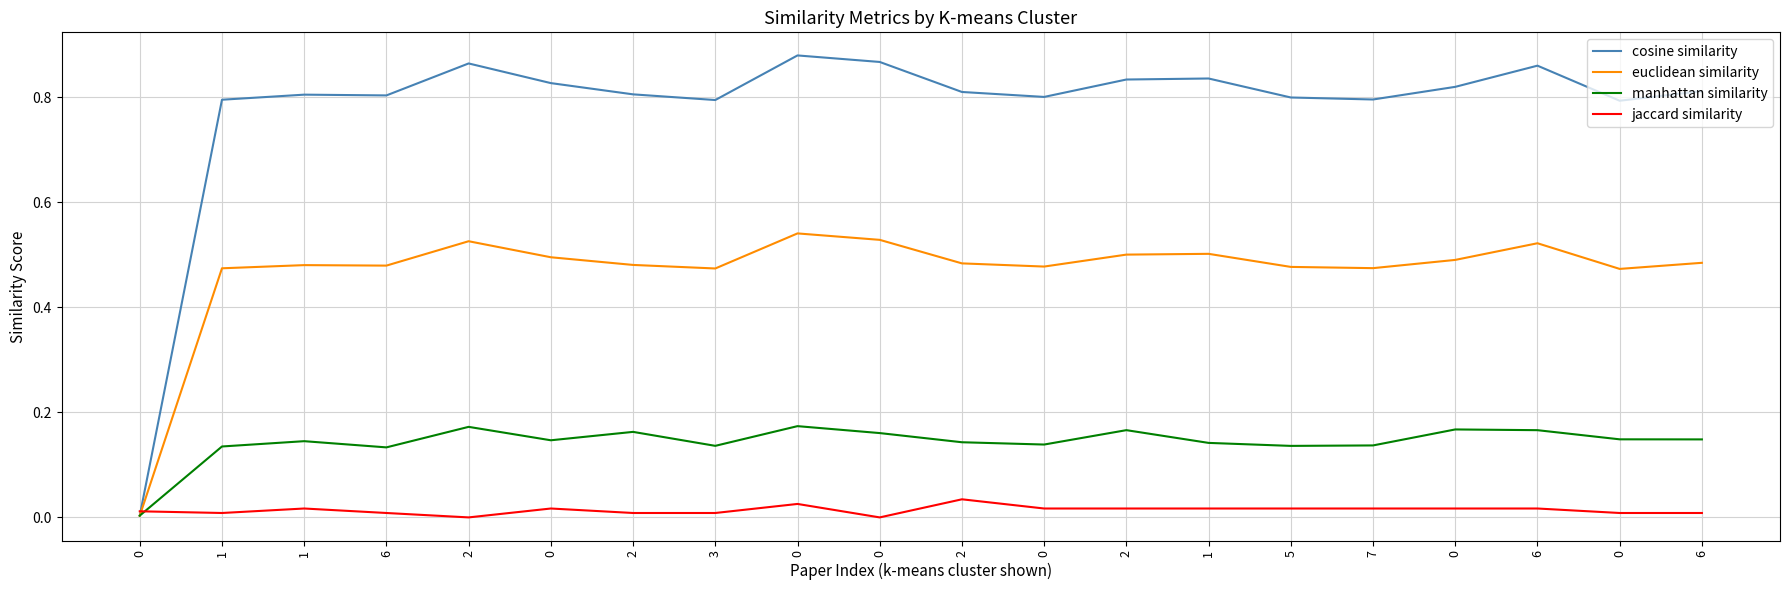

Reading left to right, transcribe all the data shown in this chart.

cosine similarity: 0=0.0	1=0.8	1=0.8	6=0.8	2=0.9	0=0.8	2=0.8	3=0.8	0=0.9	0=0.9	2=0.8	0=0.8	2=0.8	1=0.8	5=0.8	7=0.8	0=0.8	6=0.9	0=0.8	6=0.8
euclidean similarity: 0=0.0	1=0.5	1=0.5	6=0.5	2=0.5	0=0.5	2=0.5	3=0.5	0=0.5	0=0.5	2=0.5	0=0.5	2=0.5	1=0.5	5=0.5	7=0.5	0=0.5	6=0.5	0=0.5	6=0.5
manhattan similarity: 0=0.0	1=0.1	1=0.1	6=0.1	2=0.2	0=0.1	2=0.2	3=0.1	0=0.2	0=0.2	2=0.1	0=0.1	2=0.2	1=0.1	5=0.1	7=0.1	0=0.2	6=0.2	0=0.1	6=0.1
jaccard similarity: 0=0.0	1=0.0	1=0.0	6=0.0	2=0.0	0=0.0	2=0.0	3=0.0	0=0.0	0=0.0	2=0.0	0=0.0	2=0.0	1=0.0	5=0.0	7=0.0	0=0.0	6=0.0	0=0.0	6=0.0